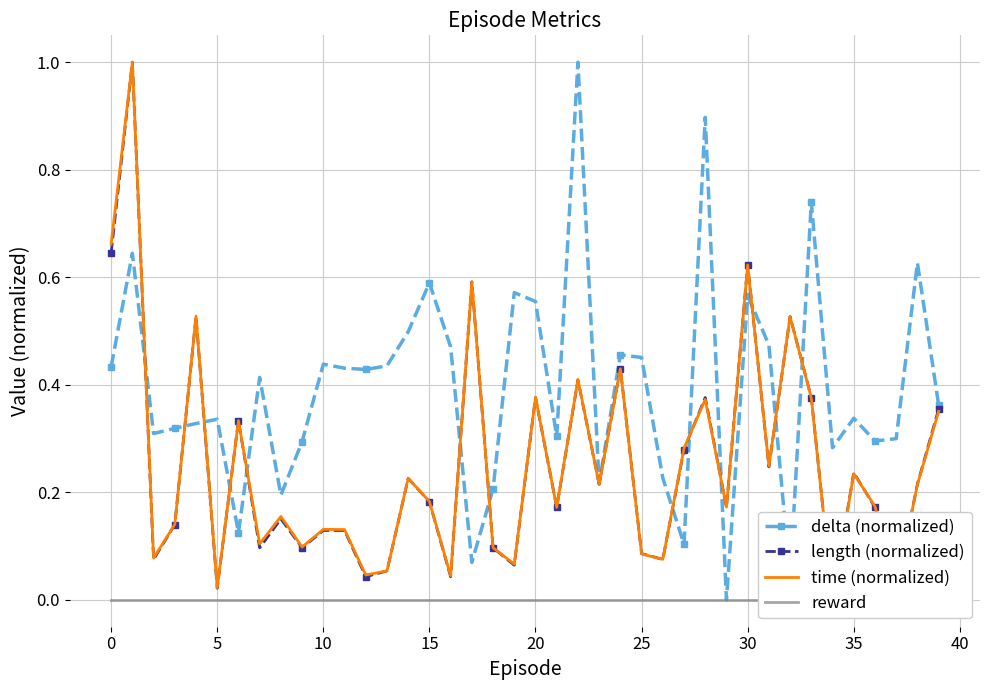

True or false: delta (normalized) has more than 2 points higher than both neighbors.

True